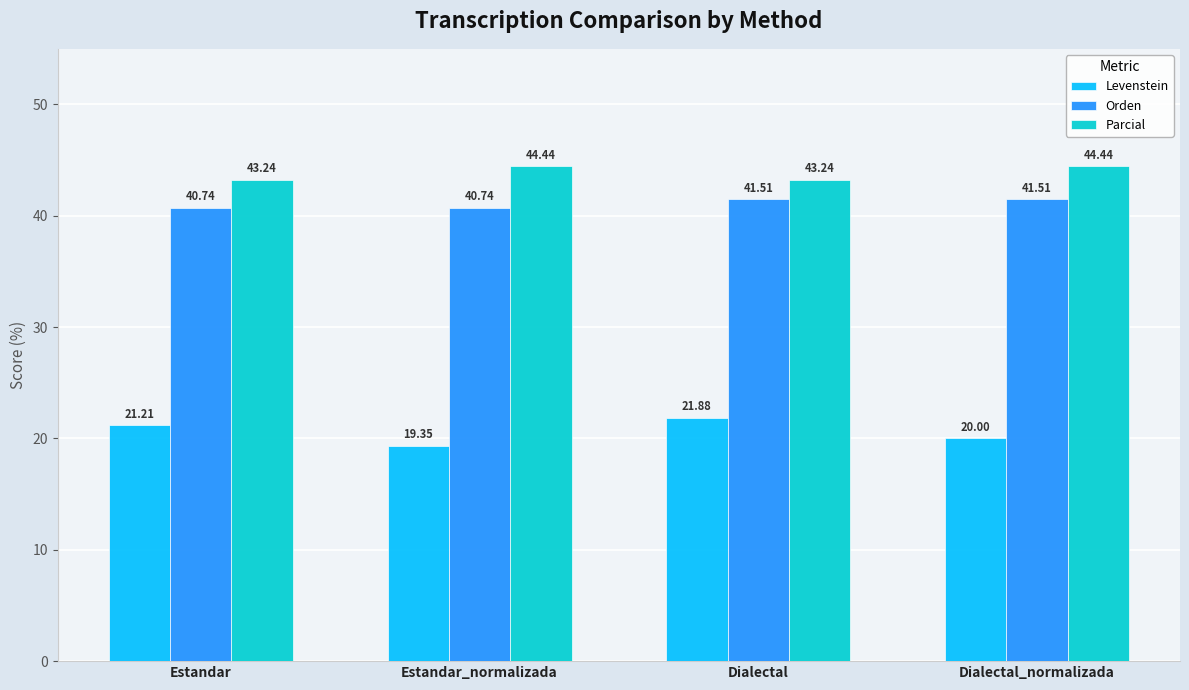

What is the approximate value of Levenstein at Dialectal?

21.9